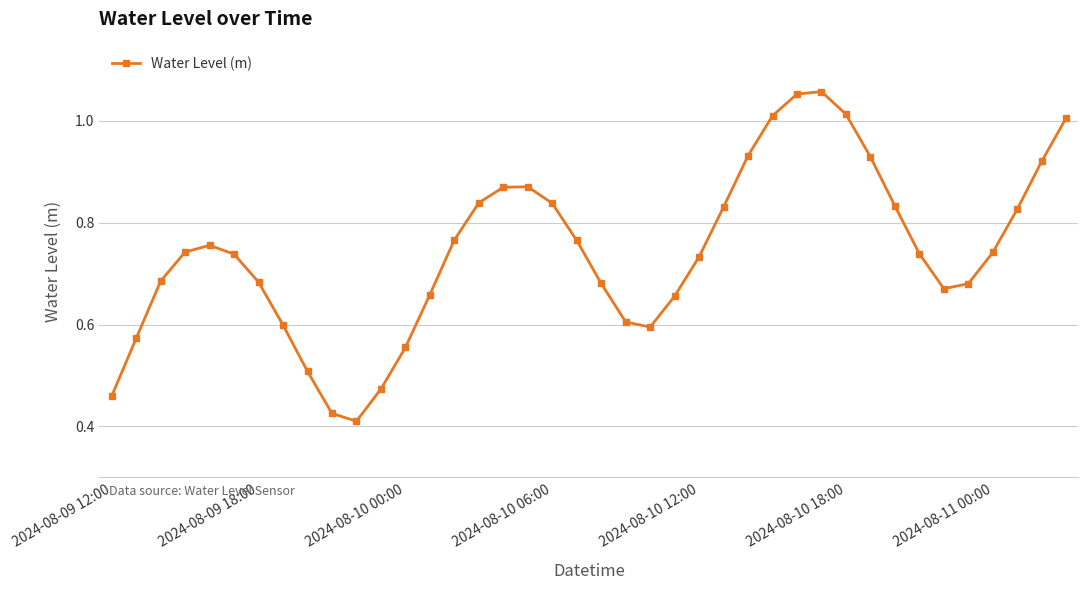

How many points are higher than both their immediate neighbors (excluding endpoints)?

3